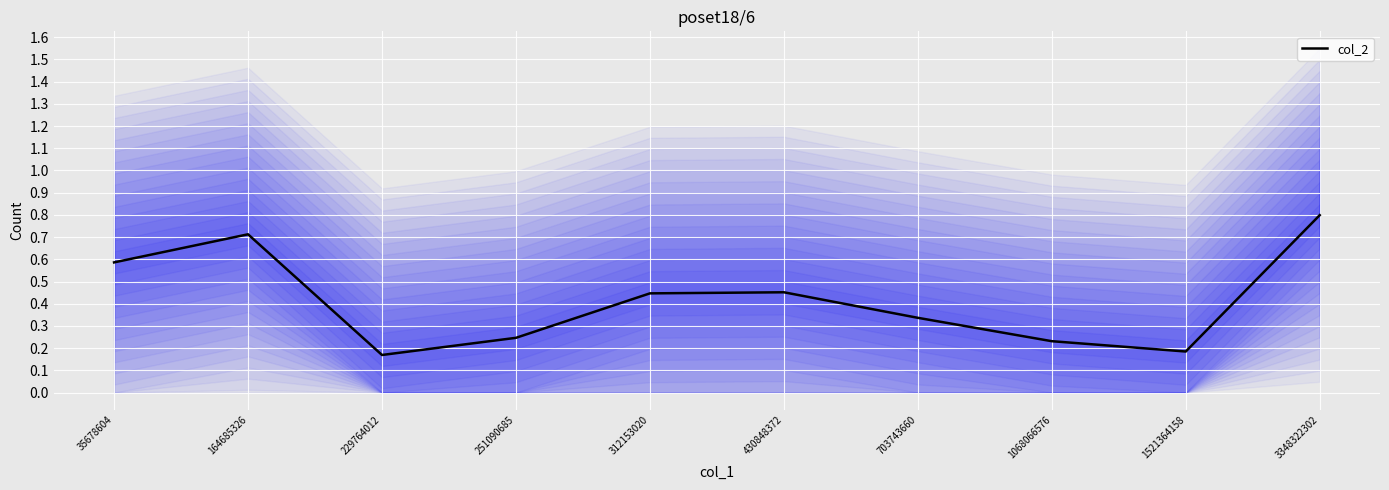

Rank the categories by value from highest to lowest.

3348322302, 164685326, 35678604, 430848372, 312153020, 703743660, 251090685, 1068066576, 1521364158, 229764012